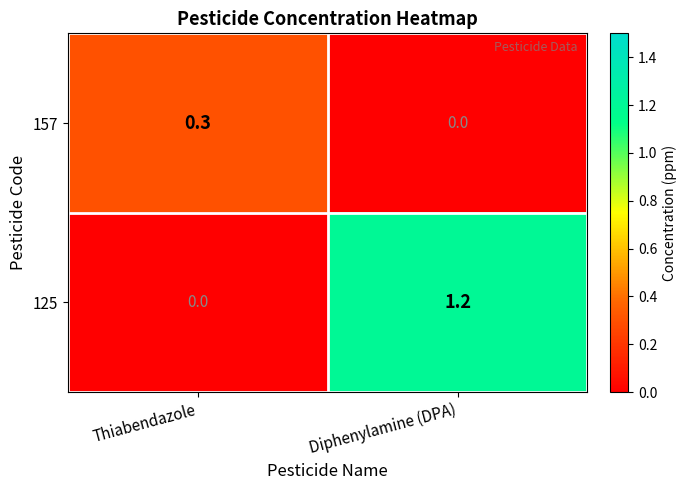

The 125 series shows 1.6 at Diphenylamine (DPA). True or false?

False